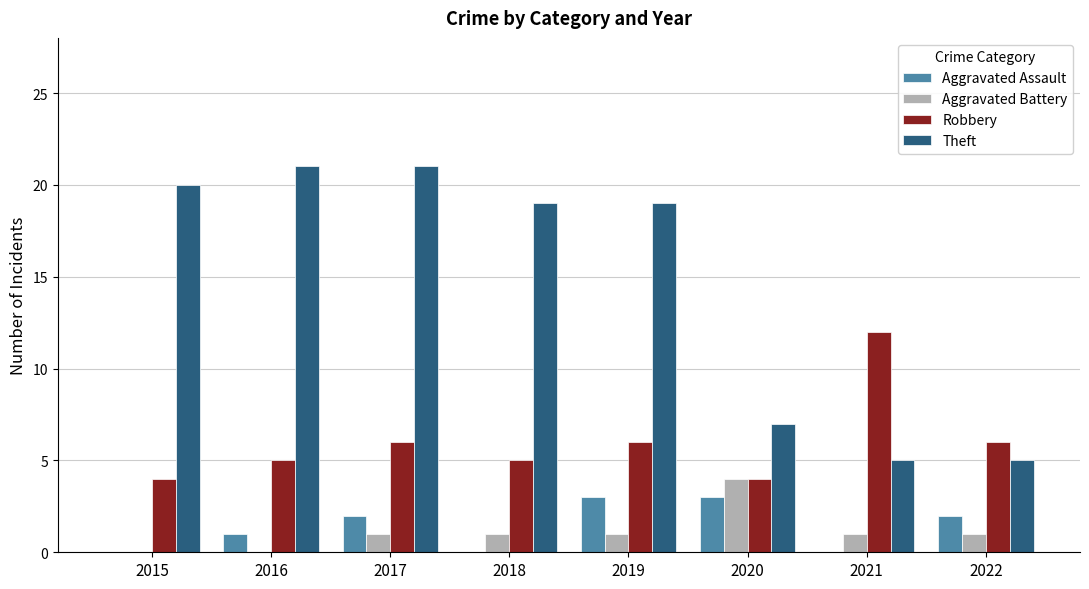

What is the total value across all series at 2018?

25